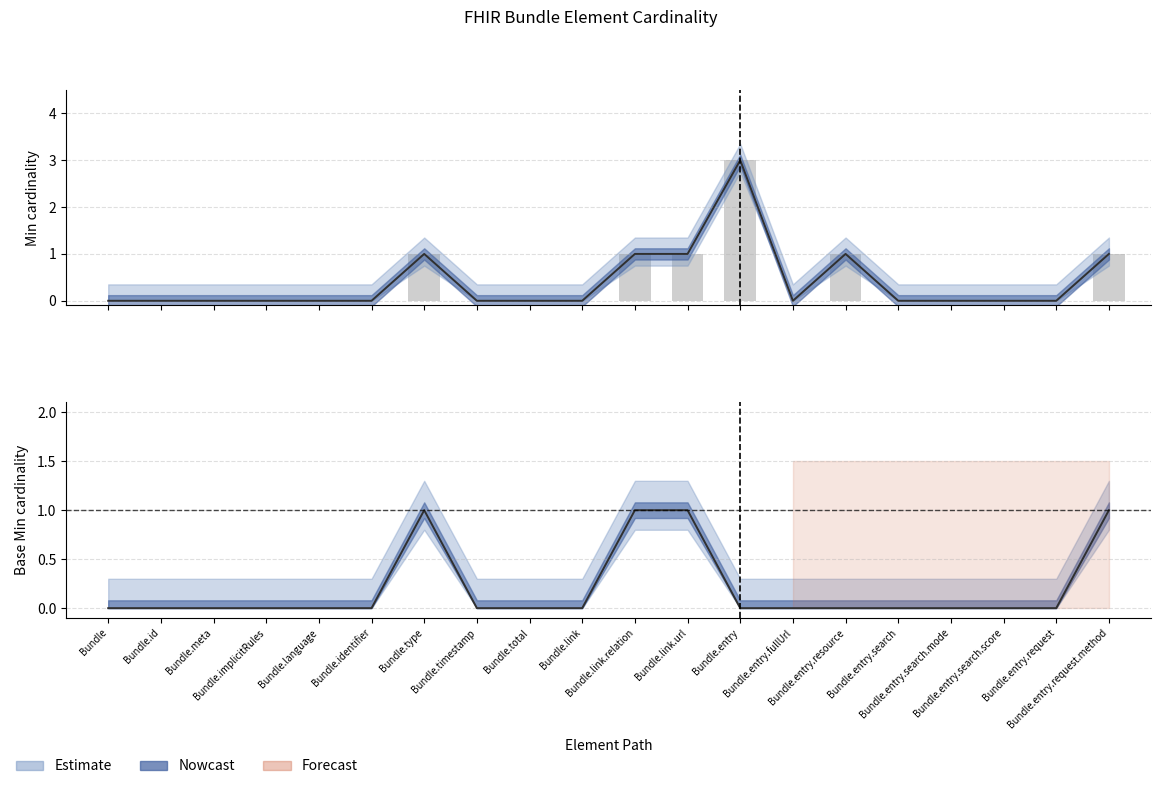

At Bundle.entry.fullUrl, list the series in order from largest to smallest.

Min, Base Min